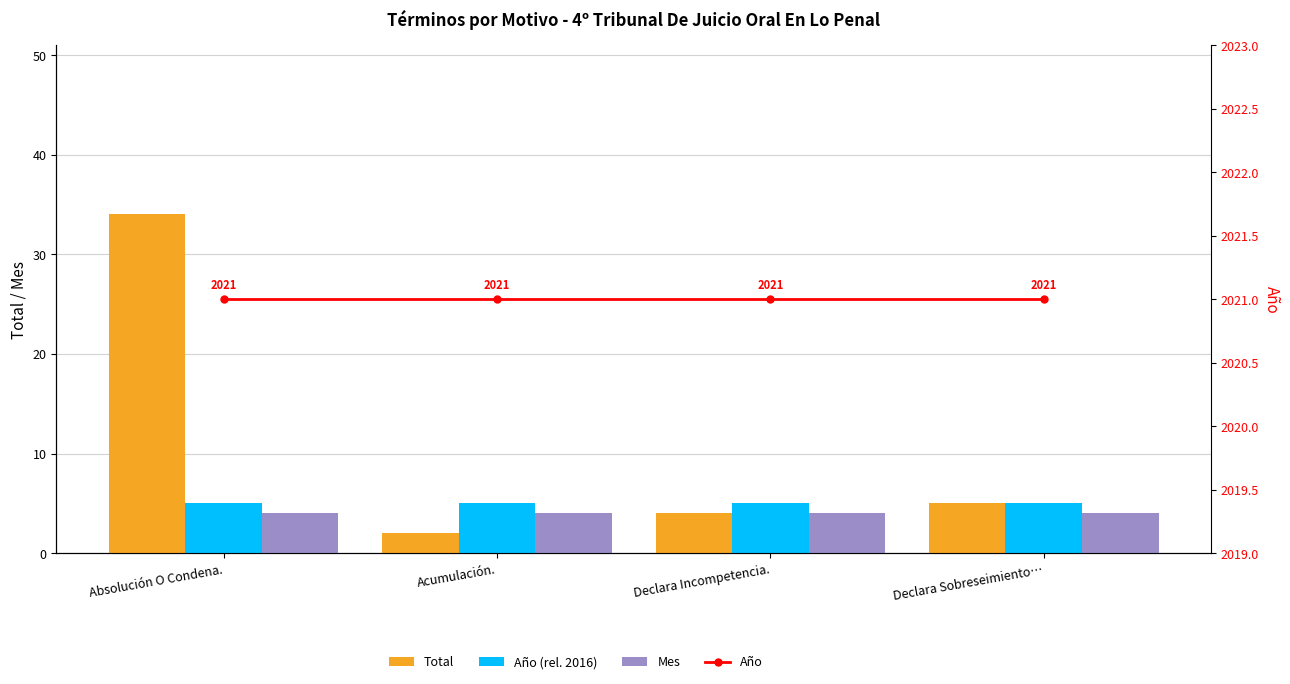

What is the total value across all series at Declara Incompetencia.?

2034